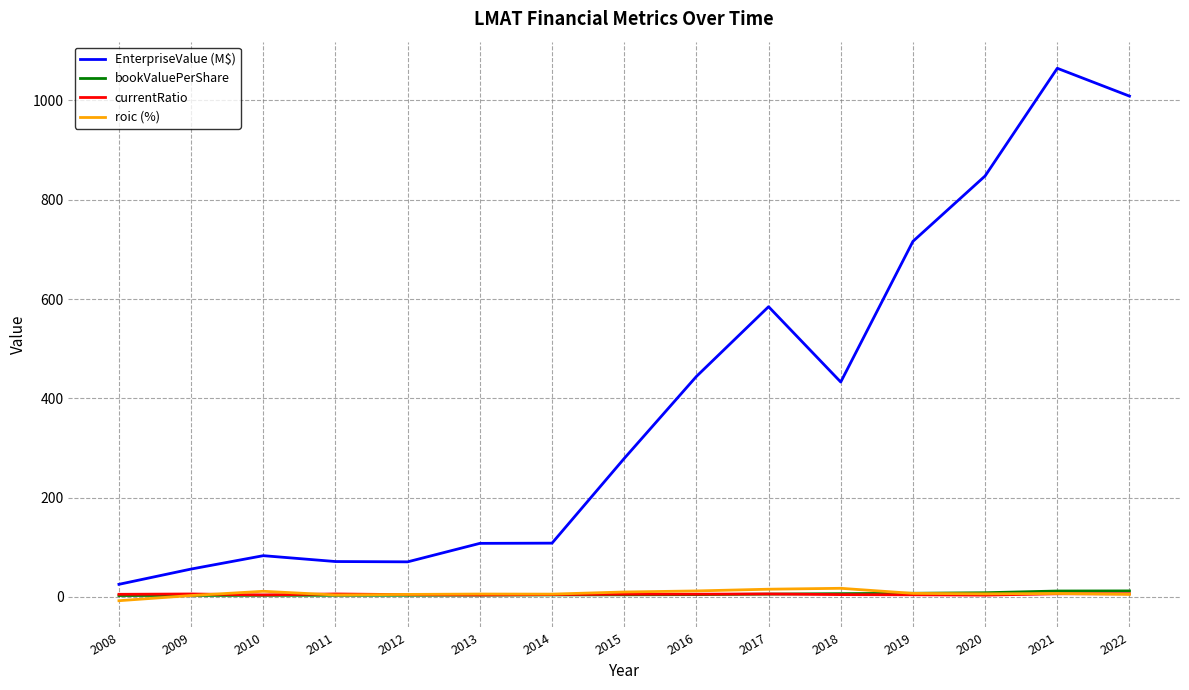

What are all the series names shown in the legend?

EnterpriseValue (M$), bookValuePerShare, currentRatio, roic (%)